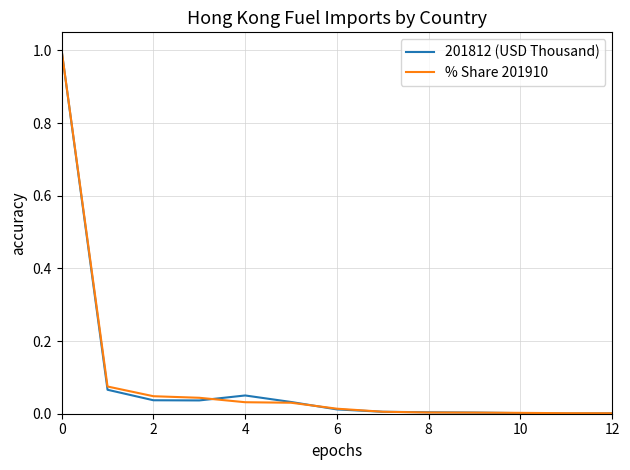

What is the greatest value displayed?

1.0